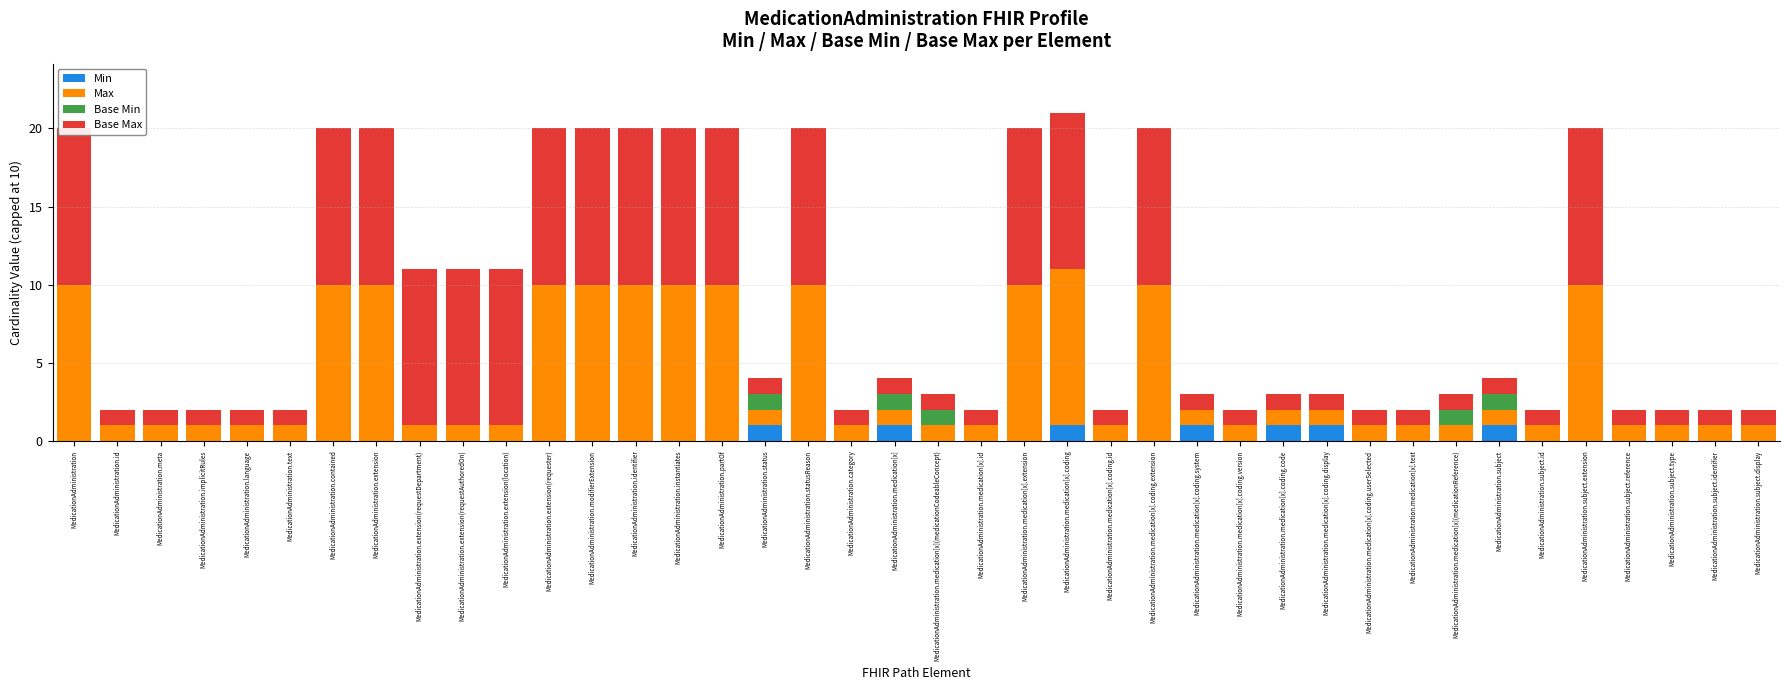

Which series has the largest total across all categories?

Base Max